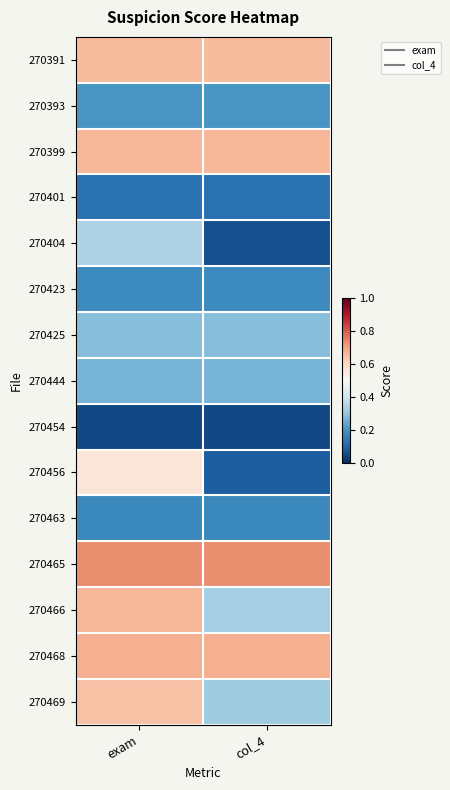

Reading left to right, what are all the values shown in this chart?

270391: exam=0.7	col_4=0.7
270393: exam=0.2	col_4=0.2
270399: exam=0.7	col_4=0.7
270401: exam=0.1	col_4=0.1
270404: exam=0.3	col_4=0.1
270423: exam=0.2	col_4=0.2
270425: exam=0.3	col_4=0.3
270444: exam=0.3	col_4=0.3
270454: exam=0.0	col_4=0.0
270456: exam=0.6	col_4=0.1
270463: exam=0.2	col_4=0.2
270465: exam=0.7	col_4=0.7
270466: exam=0.7	col_4=0.3
270468: exam=0.7	col_4=0.7
270469: exam=0.6	col_4=0.3